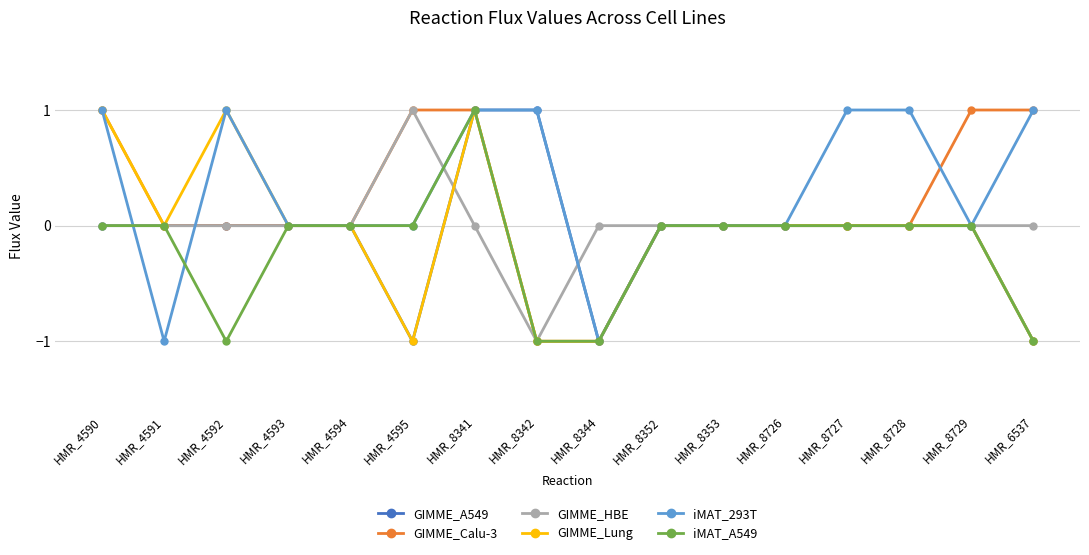

What is the sum of the GIMME_Lung values at HMR_8344 and HMR_8729?

-1